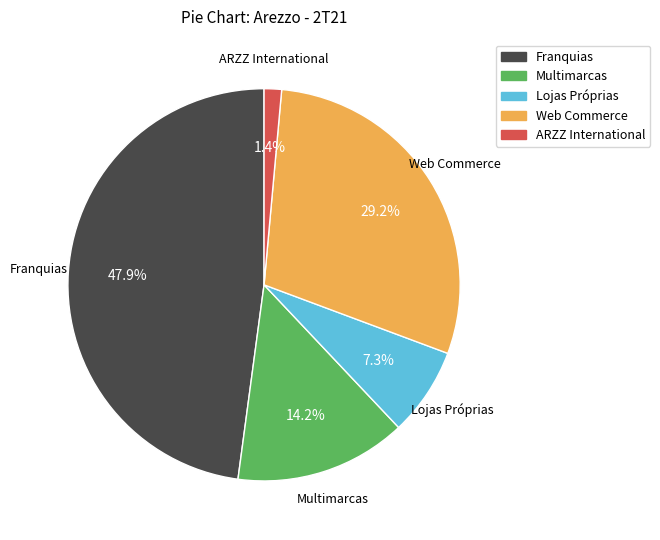

To the nearest percent, what percentage of the pie is Web Commerce?

29%